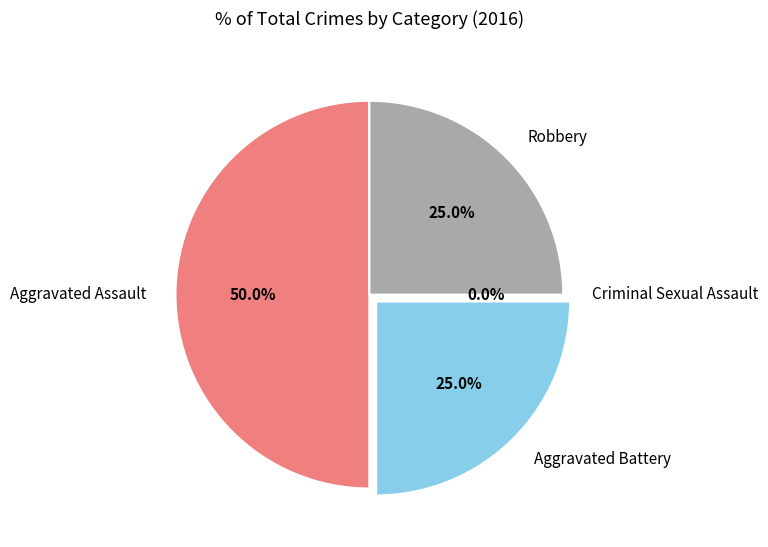

How many slices are in this pie chart?

4